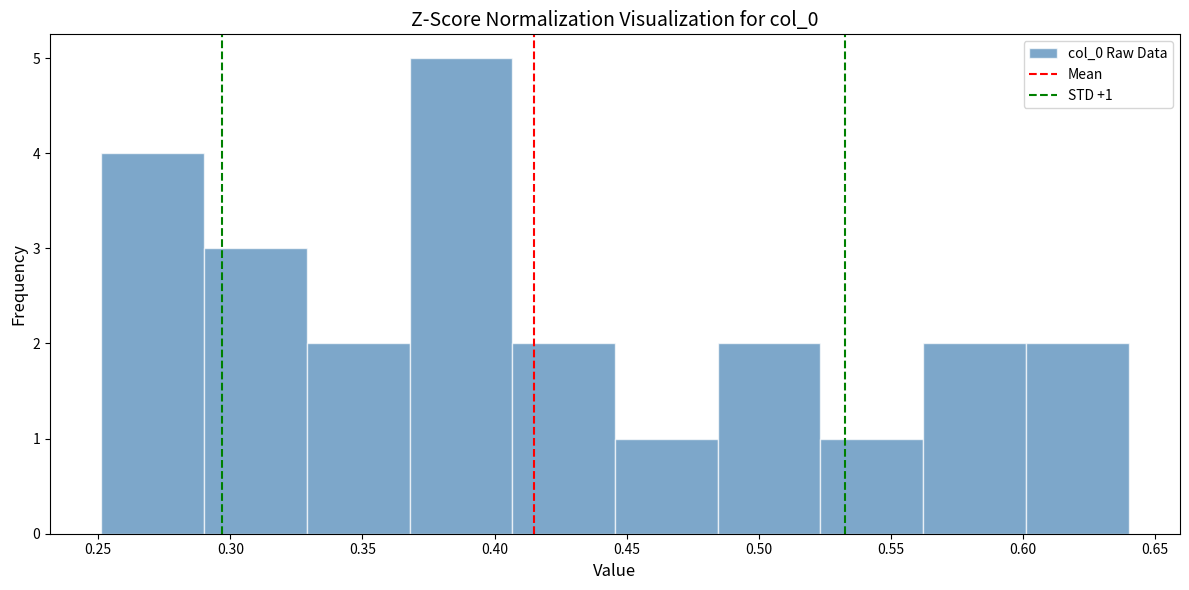

Which range on the x-axis has the tallest bar?

0.370 to 0.405